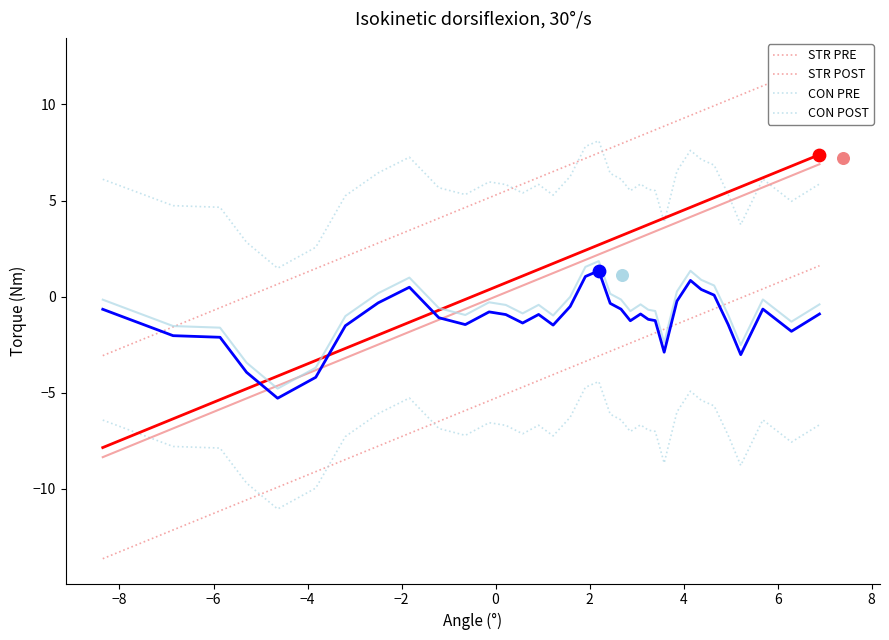

True or false: STR POST and STR PRE cross at least once.

False